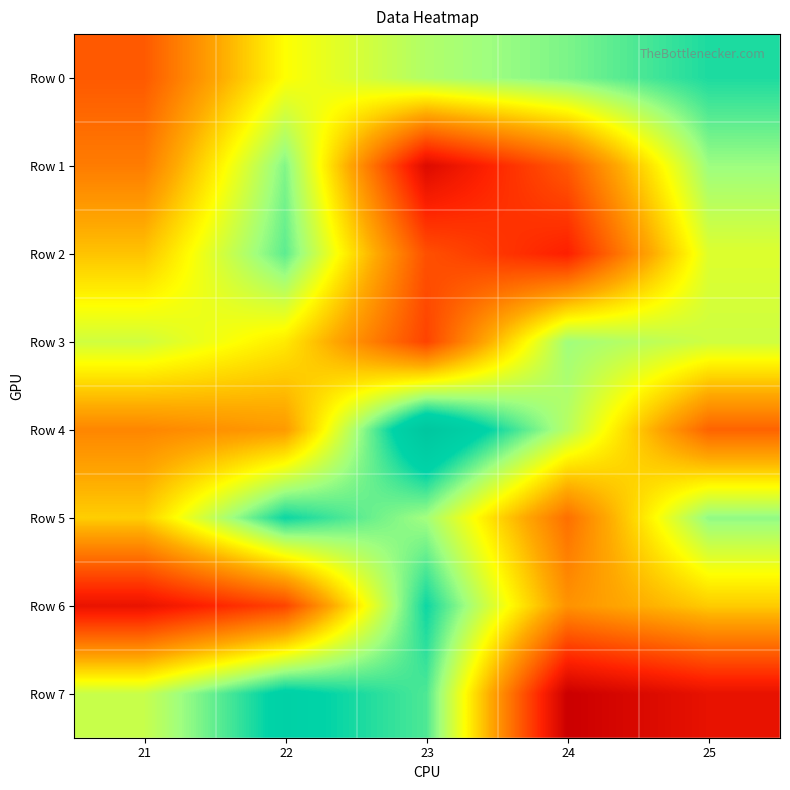

At which category does the chart reach its peak across all series?

23